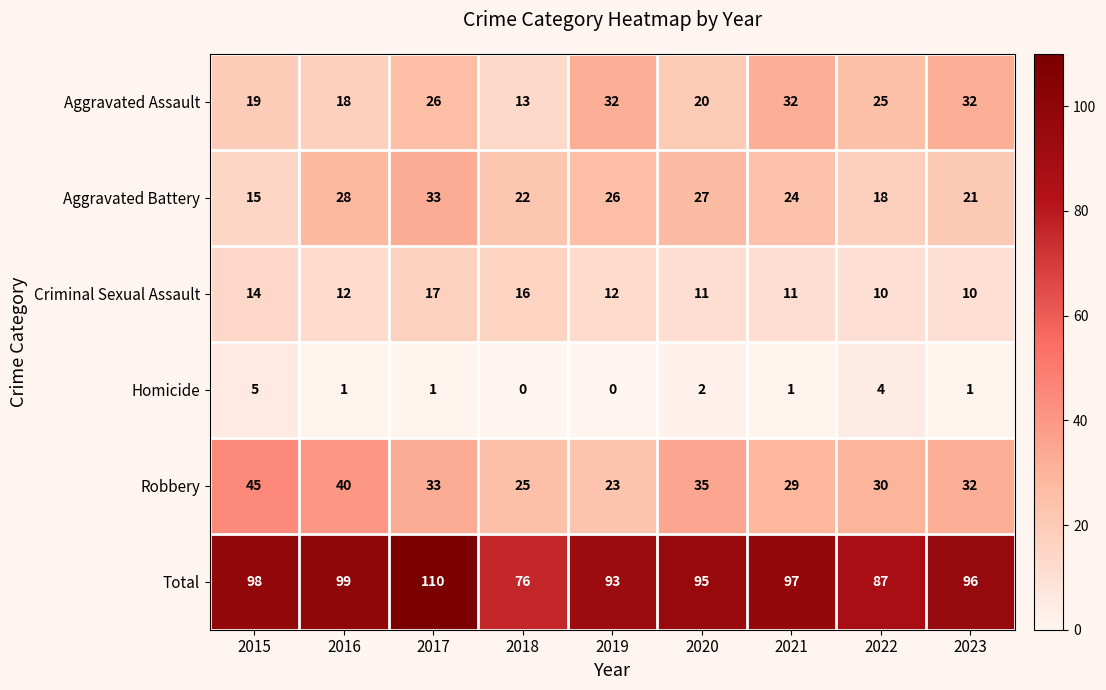

How many series are shown in this chart?

6